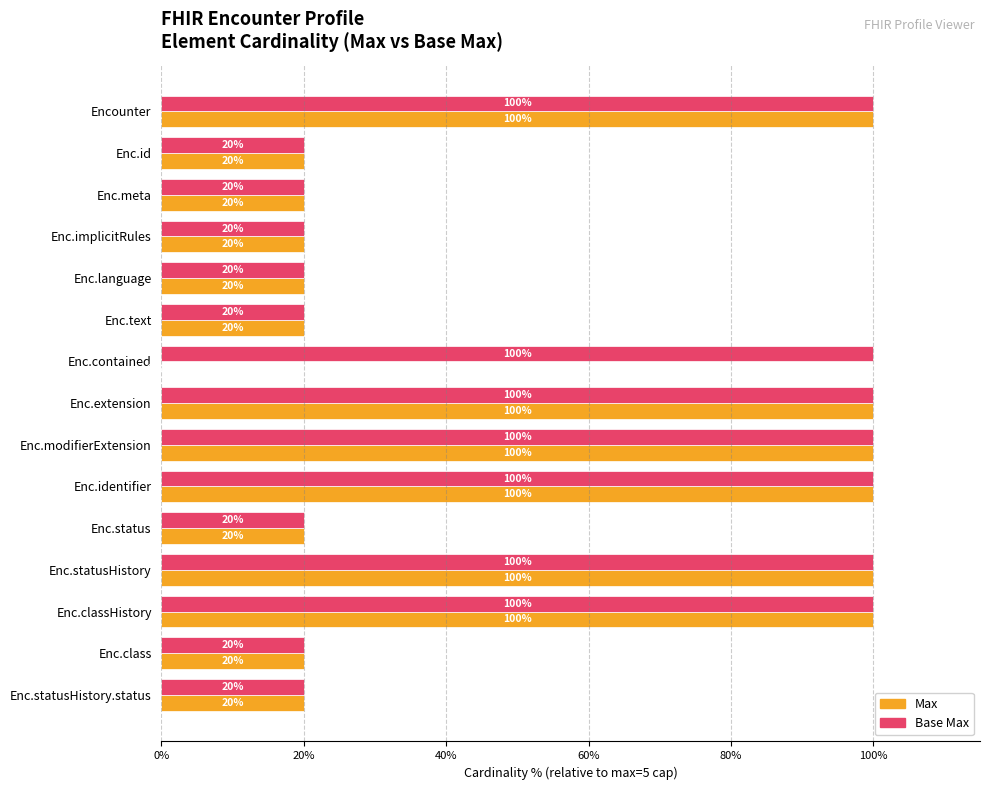

What are all the series names shown in the legend?

Max, Base Max